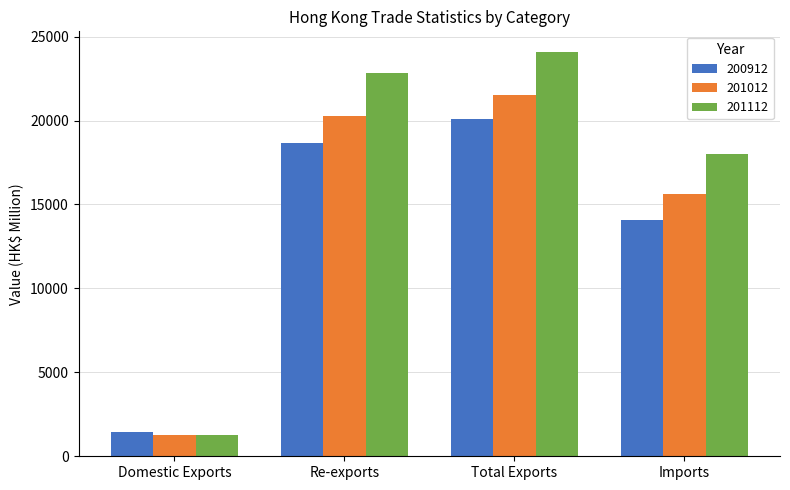

What is the label of the 1st bar from the left?

Domestic Exports